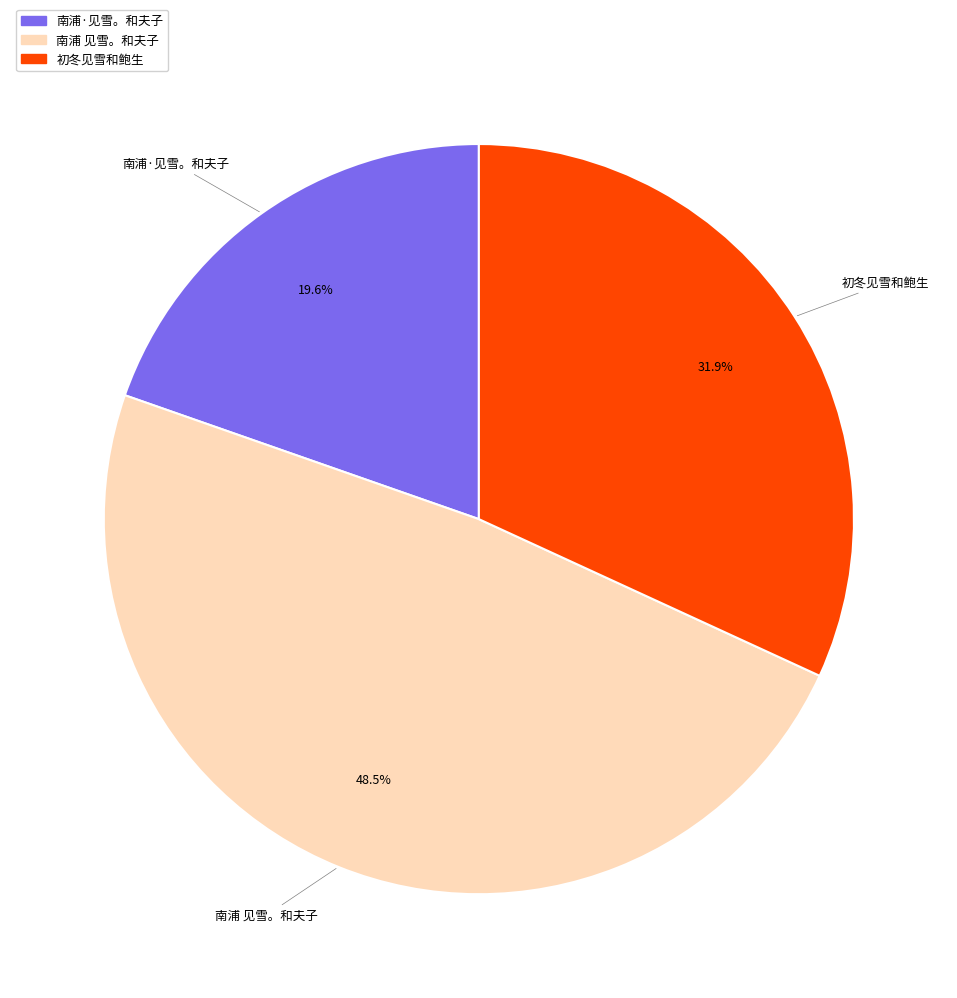

Approximately how many times larger is the value at 南浦 见雪。和夫子 compared to 南浦·见雪。和夫子?

2.5